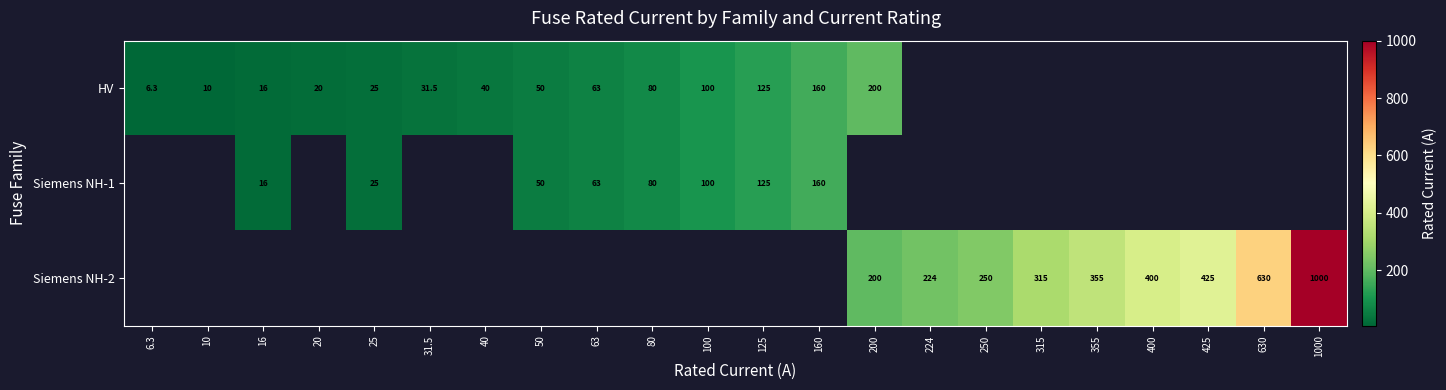

What is the smallest value displayed?

6.3